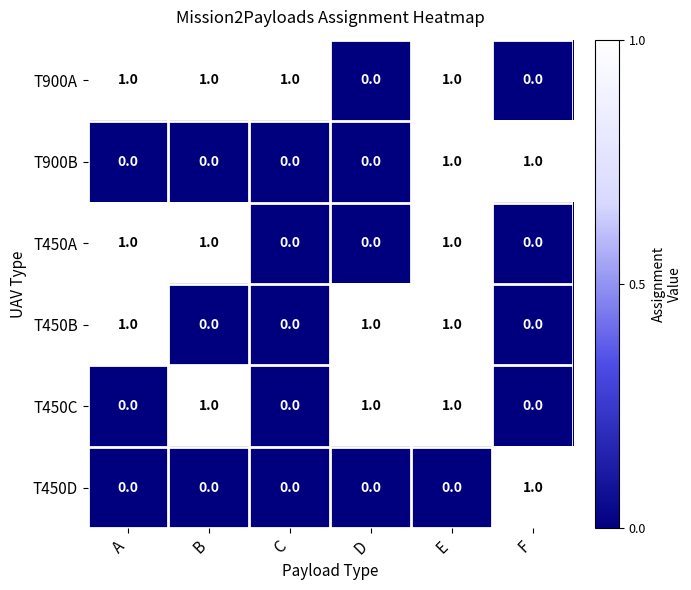

The T450B series shows 0 at B. True or false?

True